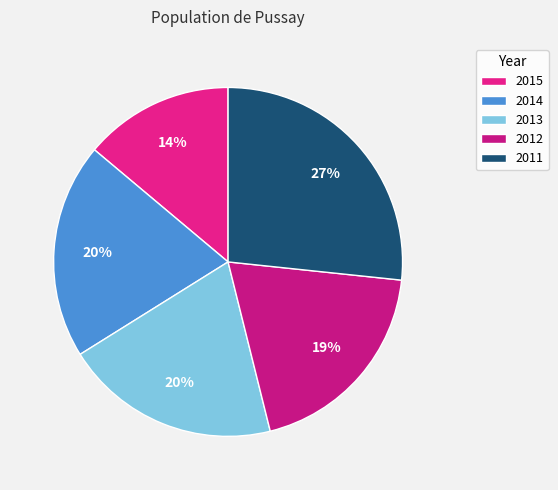

Is 2015 the majority of the pie?

No